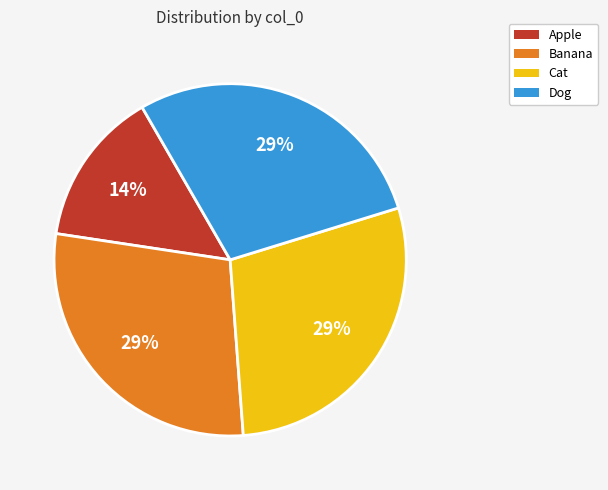

Which slice is the smallest?

Apple